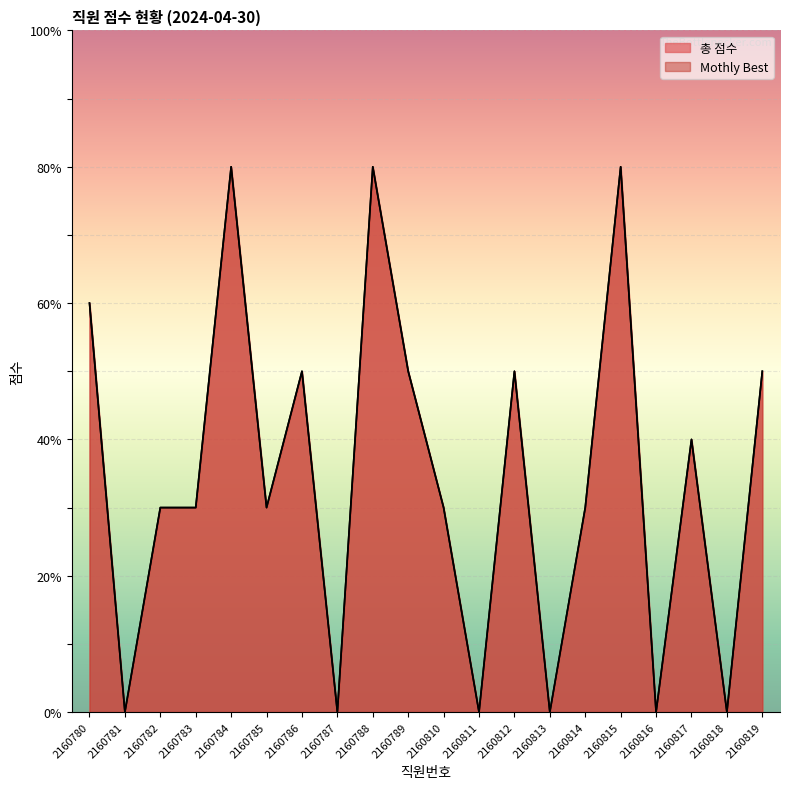

Count the 총 점수 values in the range 0 to 50.

16